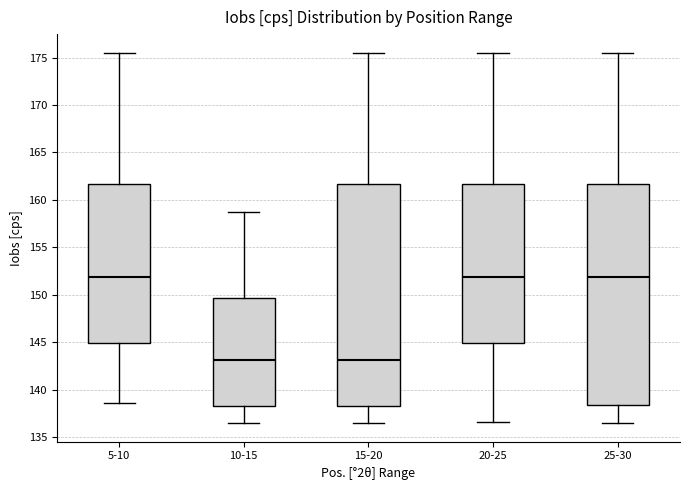

Reading left to right, transcribe this box plot: for each box, give where its median line is, the range the box spans, and where its two whiskers end, as read against the y-axis. The values are not printed on the chart, so give them approximately, as read against the axis.

5-10: median 152.0, box 145.0 to 161.5, whiskers 138.5 to 175.5
10-15: median 143.0, box 138.5 to 149.5, whiskers 136.5 to 159.0
15-20: median 143.0, box 138.5 to 161.5, whiskers 136.5 to 175.5
20-25: median 152.0, box 145.0 to 161.5, whiskers 136.5 to 175.5
25-30: median 152.0, box 138.5 to 161.5, whiskers 136.5 to 175.5